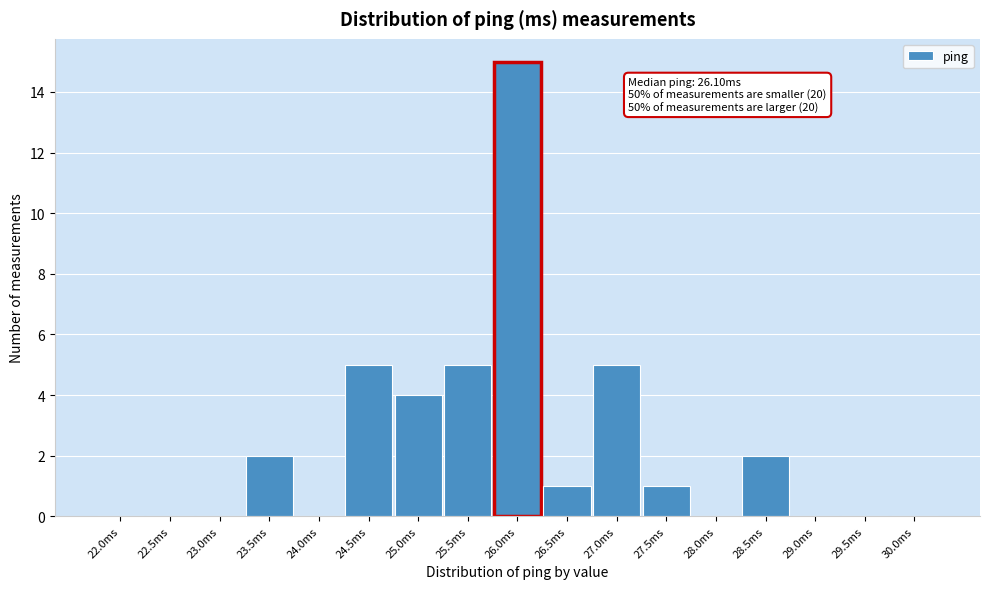

Reading left to right, transcribe all the data shown in this chart.

22.0ms=0	22.5ms=0	23.0ms=0	23.5ms=2	24.0ms=0	24.5ms=5	25.0ms=4	25.5ms=5	26.0ms=15	26.5ms=1	27.0ms=5	27.5ms=1	28.0ms=0	28.5ms=2	29.0ms=0	29.5ms=0	30.0ms=0